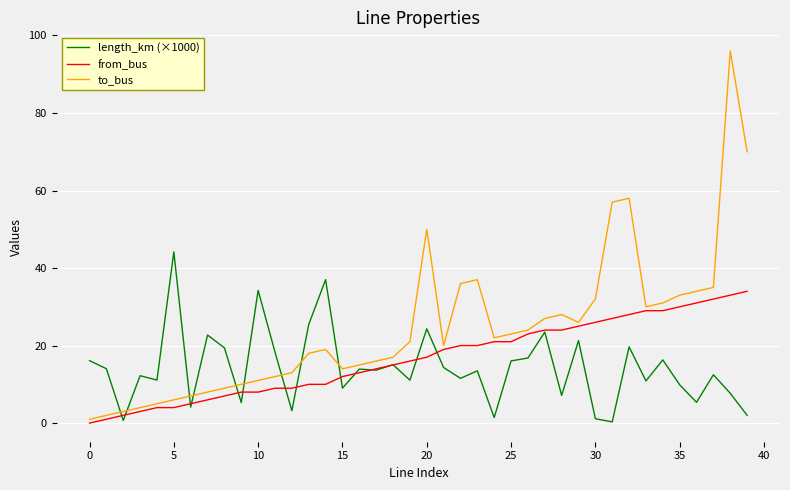

Which series has the largest range (max minus min)?

to_bus